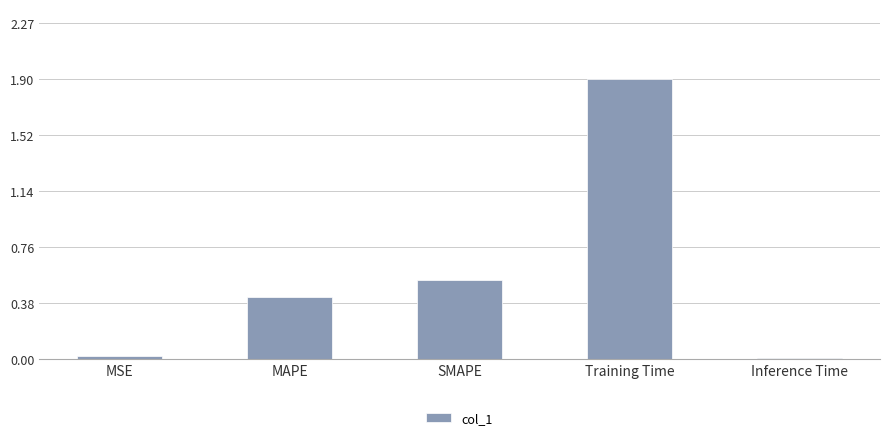

What is the change in value from MAPE to SMAPE?

+0.1